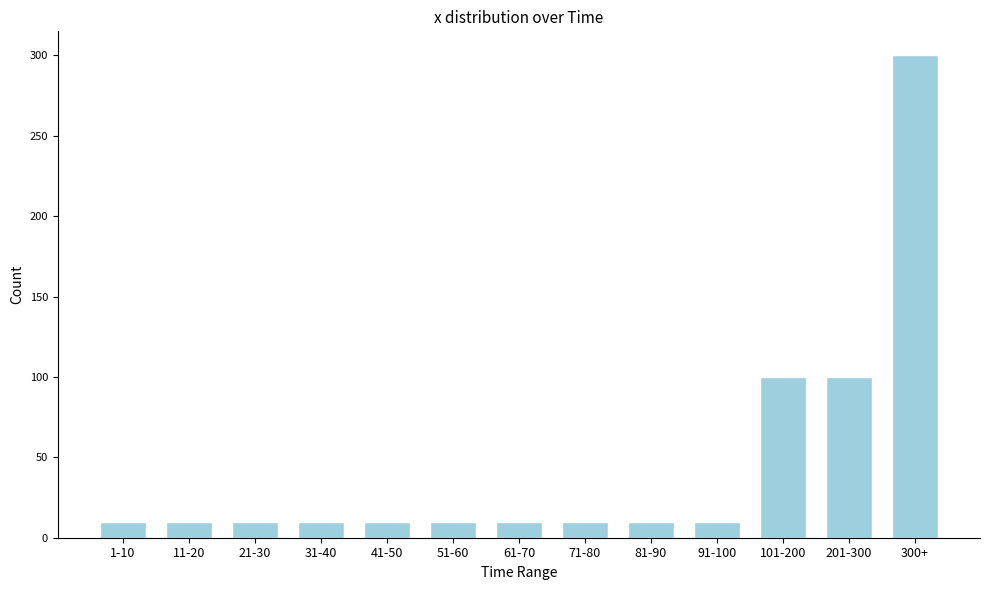

Reading right to left, transcribe all the data shown in this chart.

300+=300	201-300=100	101-200=100	91-100=10	81-90=10	71-80=10	61-70=10	51-60=10	41-50=10	31-40=10	21-30=10	11-20=10	1-10=10